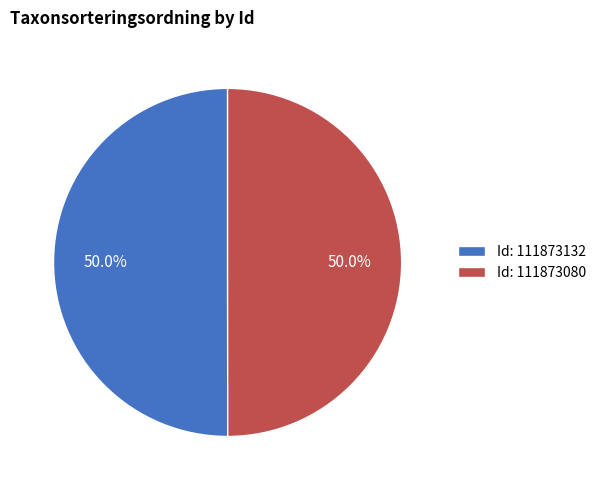

How many segments does this pie chart have?

2